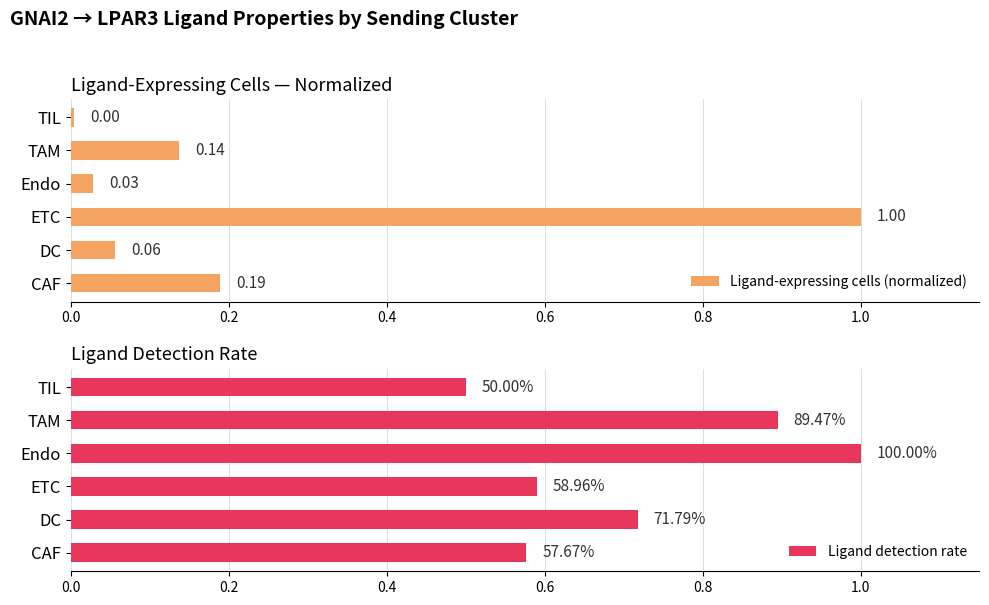

Where is Ligand-expressing cells (normalized) nearest to the value 0?

TIL